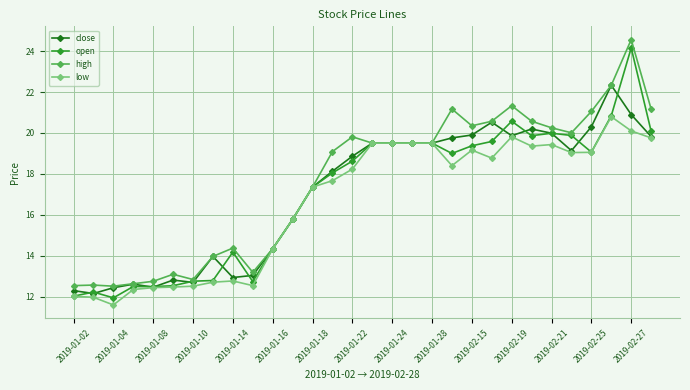

True or false: close has more than 0 interior local peaks.

True